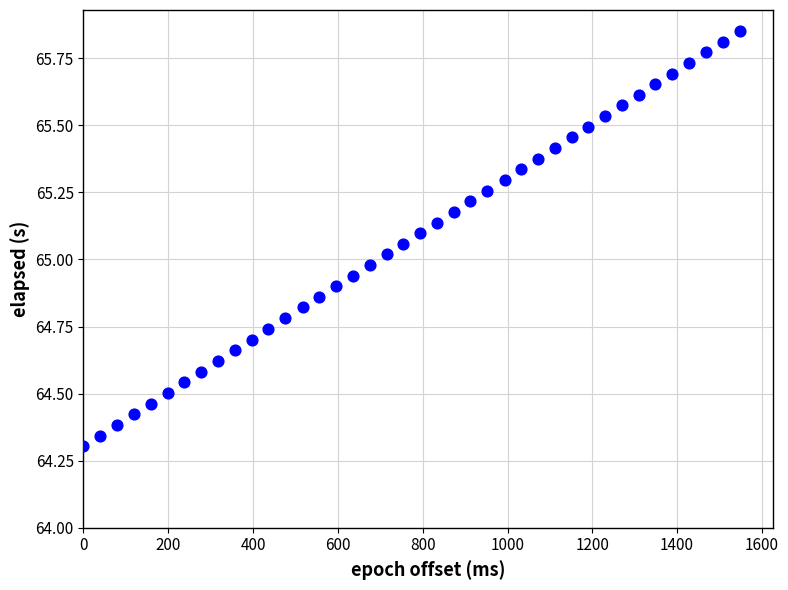

What is the range of X values (max minus min)?

1548.0